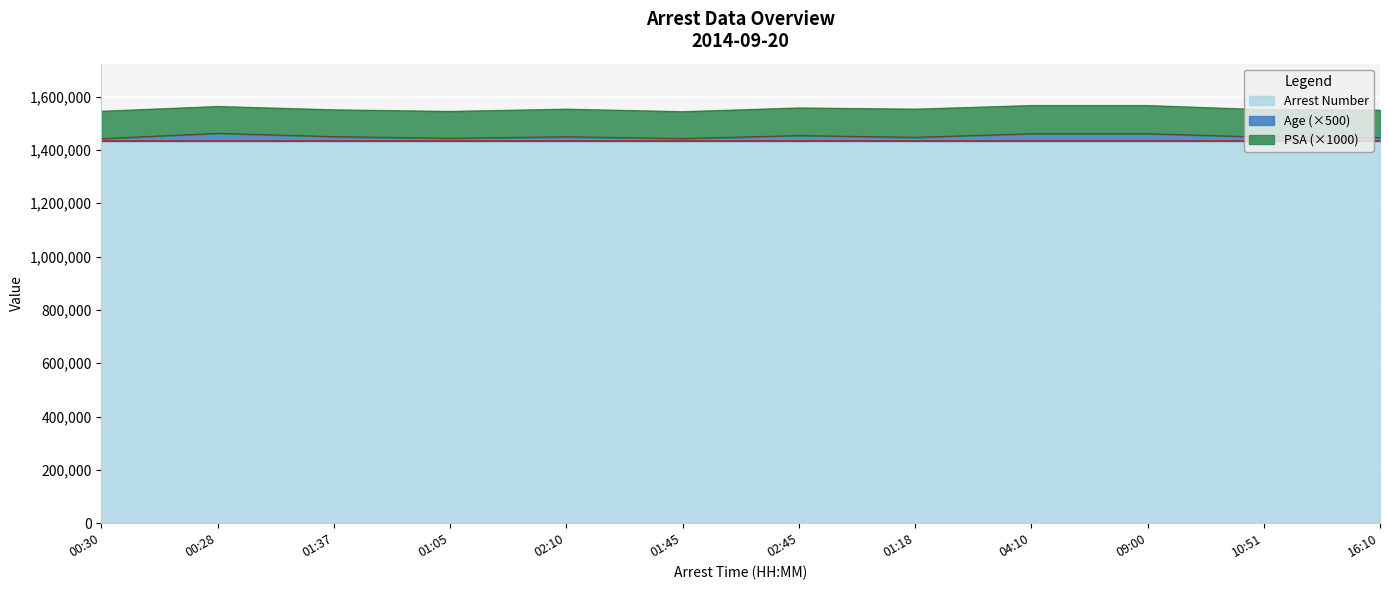

True or false: Arrest Number has a value of 1433488 at 09:00.

True